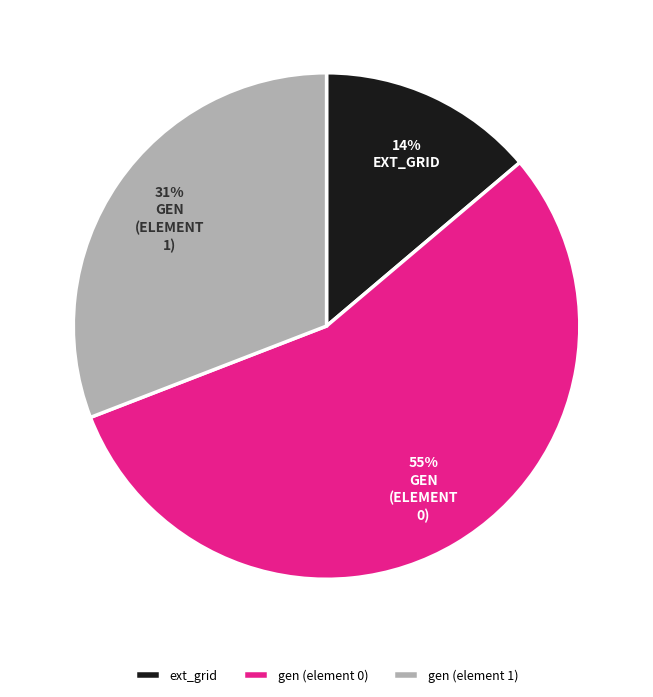

To the nearest percent, what portion does ext_grid represent?

14%